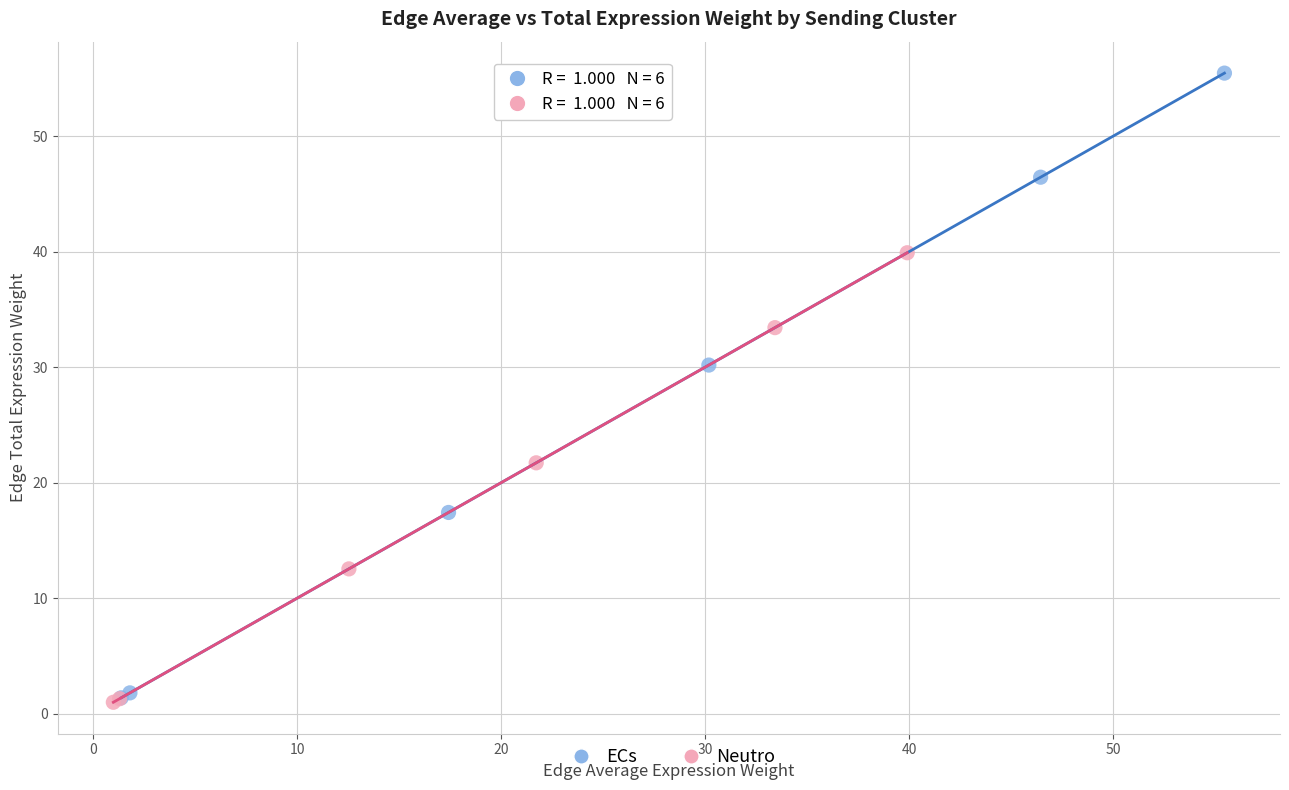

Which series reaches the maximum Y coordinate?

ECs